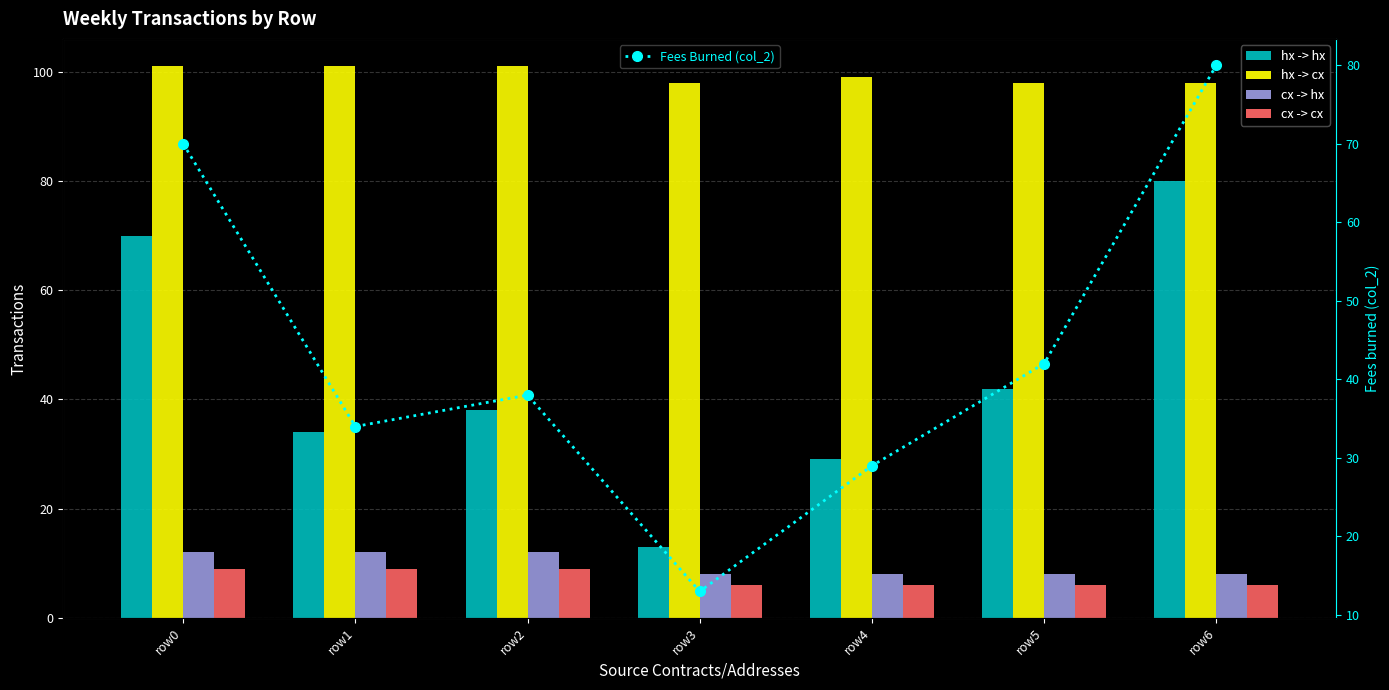

How many data points in Fees Burned (col_2) are above 38?

3